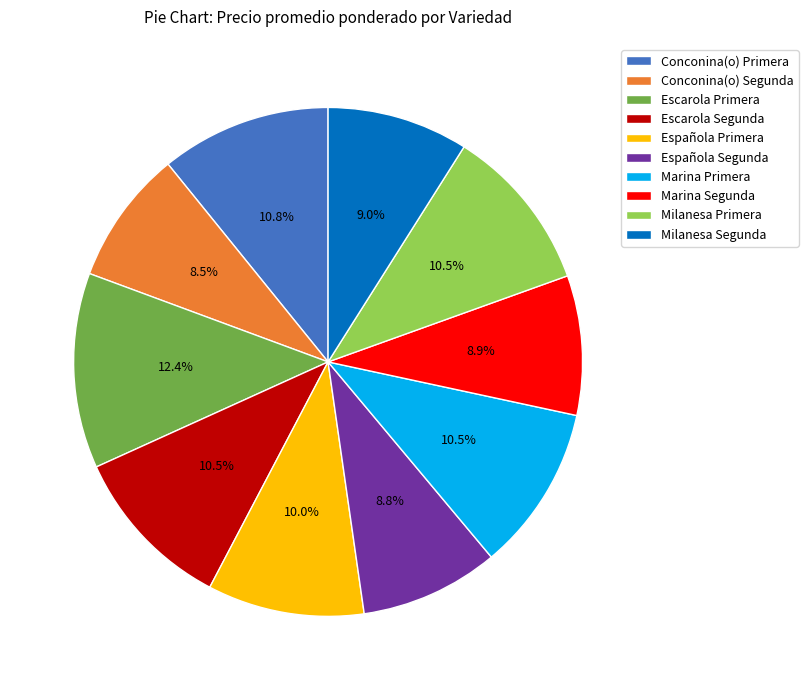

True or false: Milanesa Segunda accounts for 9% of the total.

True